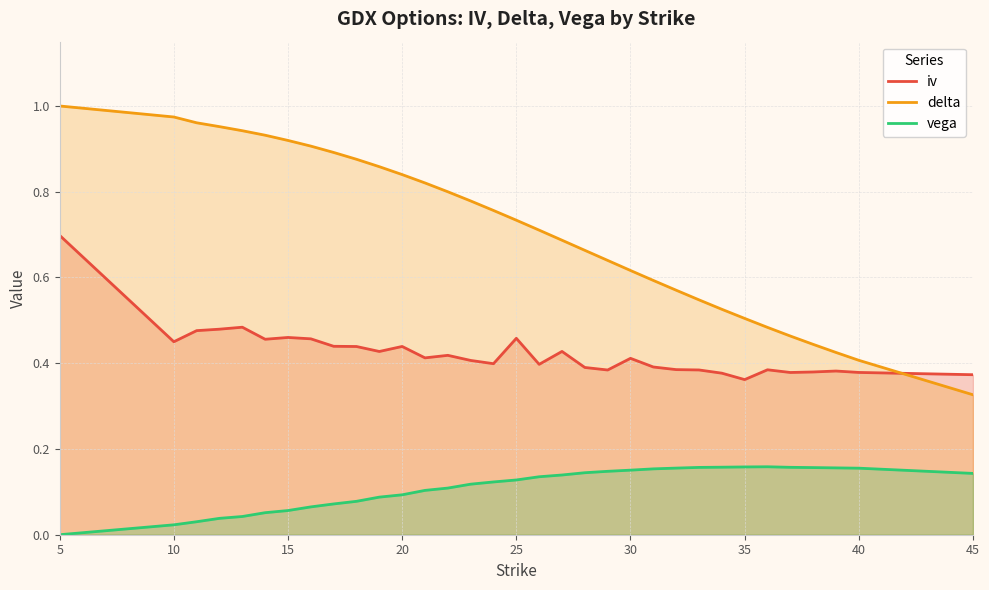

How many data points in vega are above 0?

32